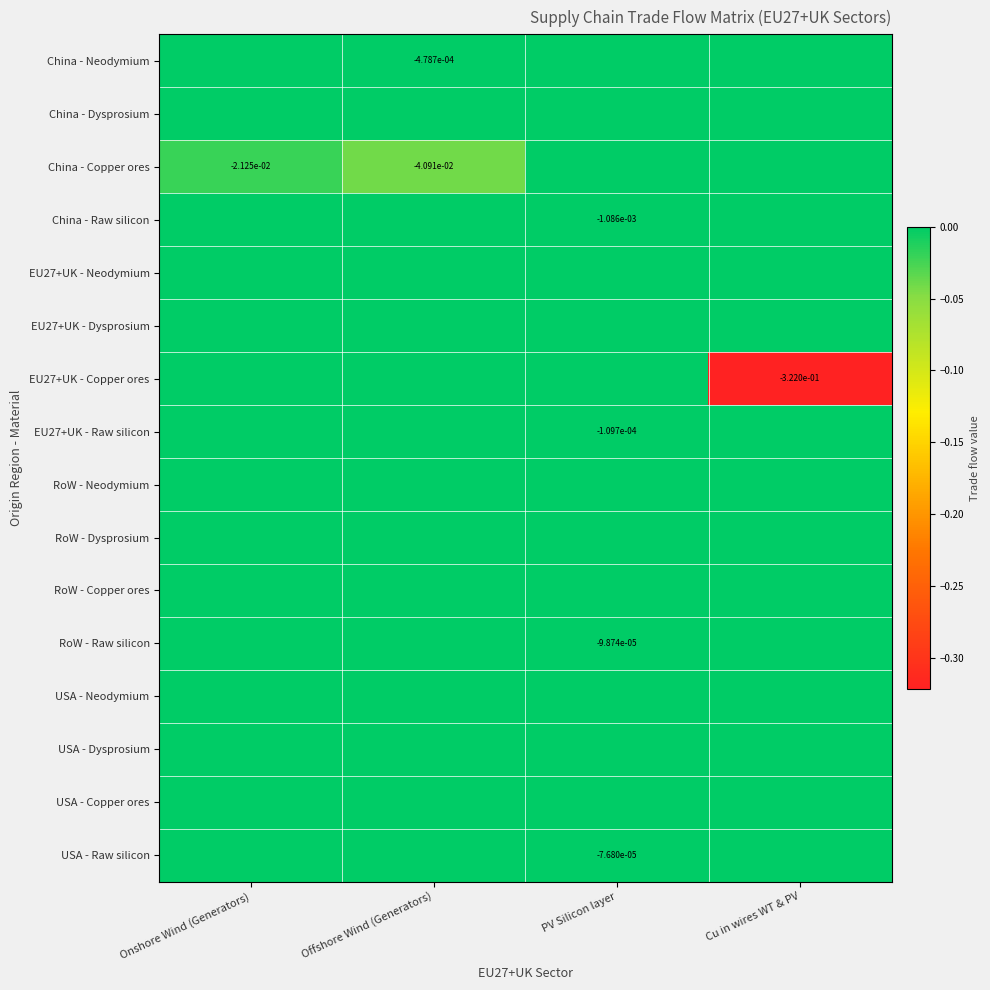

Between Cu in wires WT & PV and PV Silicon layer, which is larger?

Cu in wires WT & PV